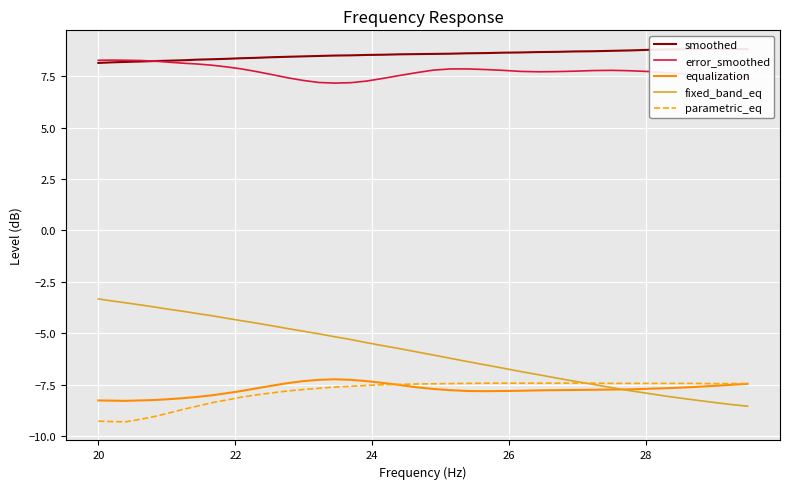

True or false: parametric_eq and error_smoothed cross at least once.

False